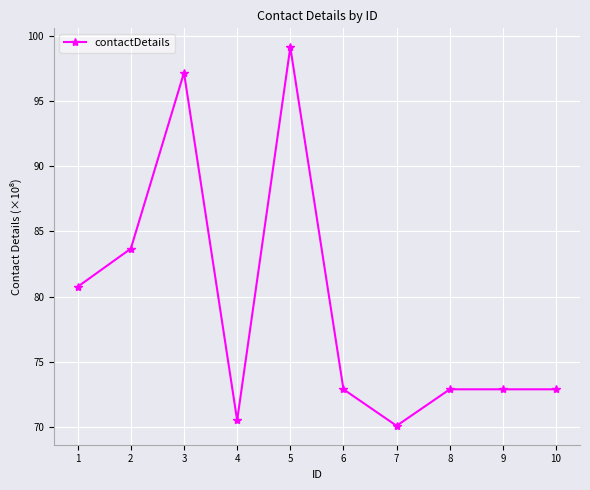

True or false: the data has more than 1 interior local peaks.

True